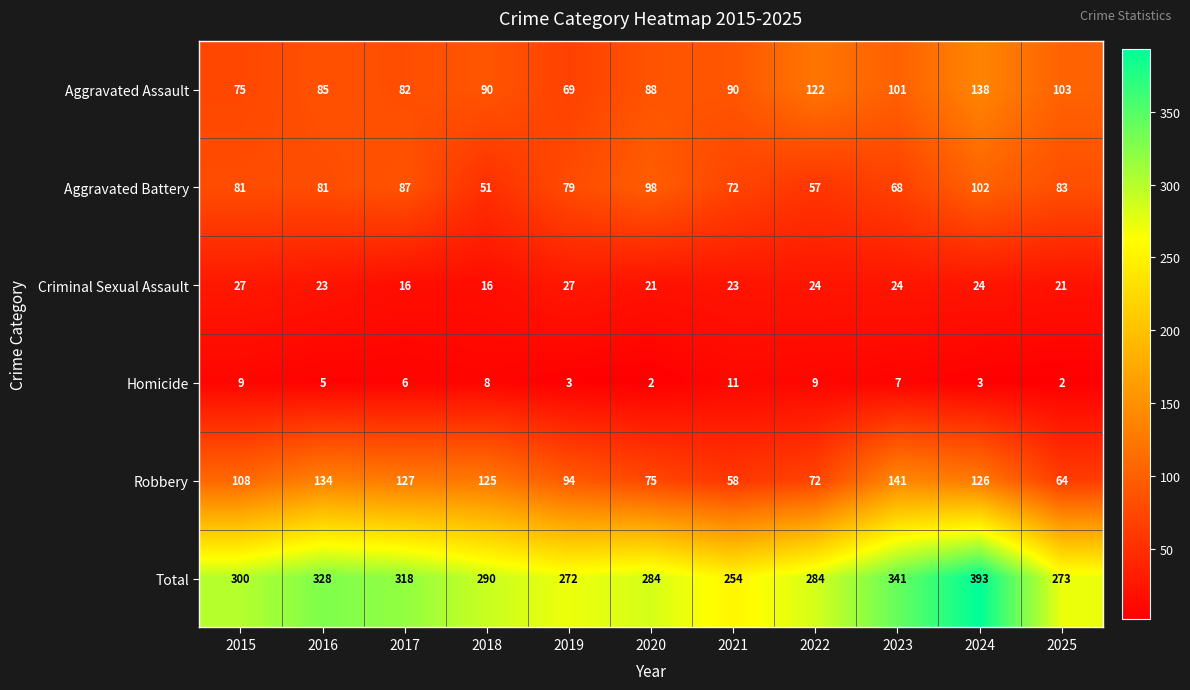

At which label does Homicide reach its peak?

2021